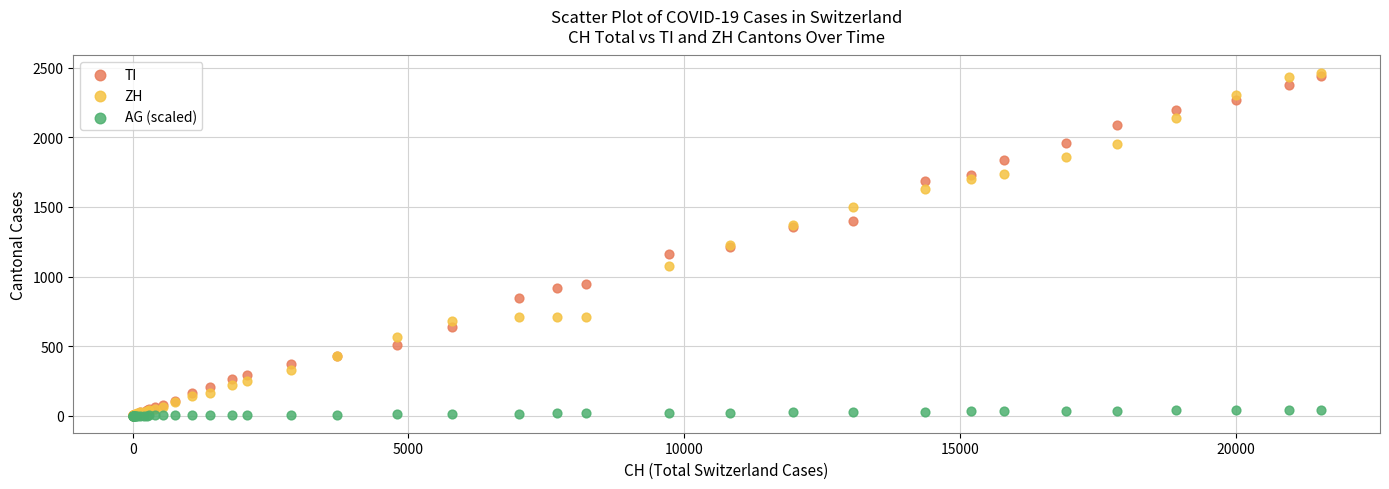

Which series has the widest spread of Y values?

ZH